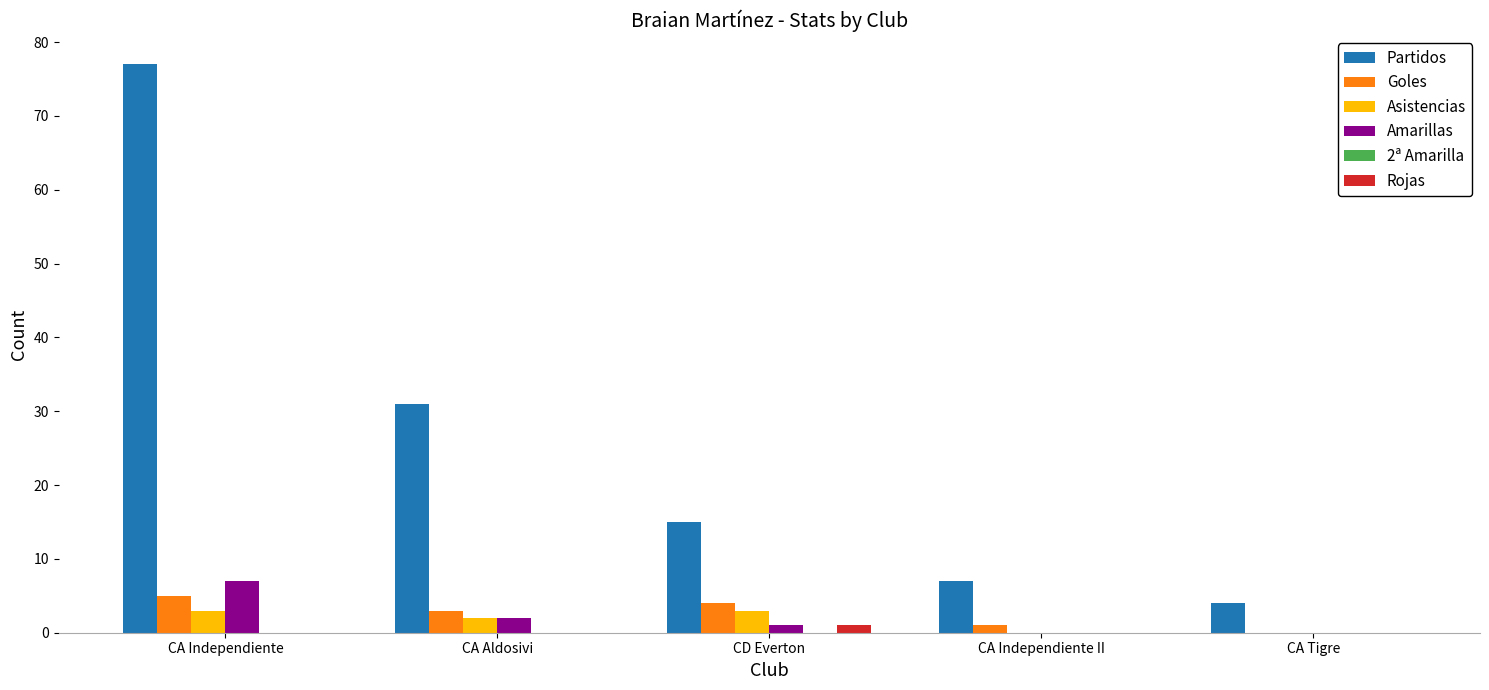

What is the greatest value displayed?

77